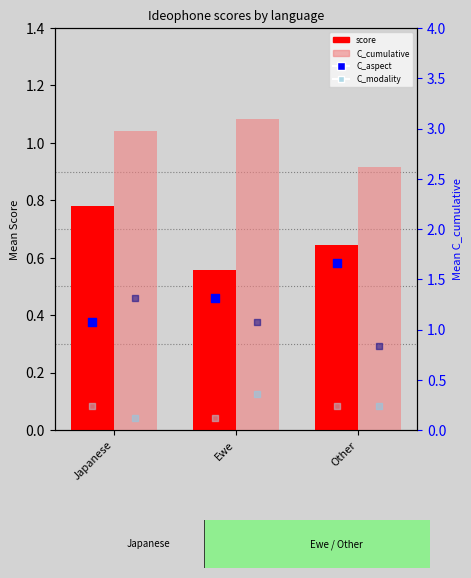

At which category is the sum across all series the highest?

Japanese